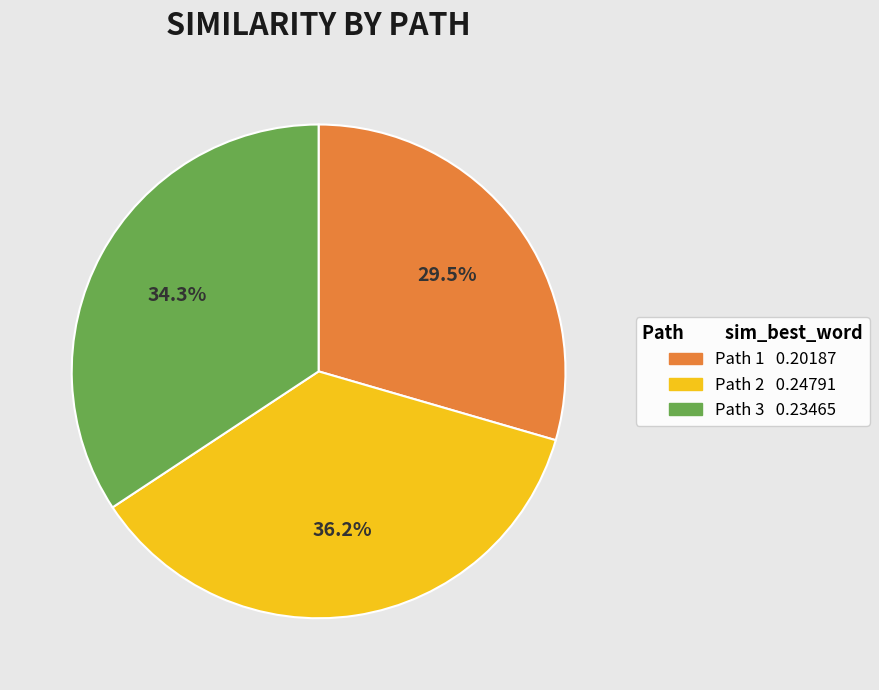

Is there any slice that represents more than half of the pie?

No